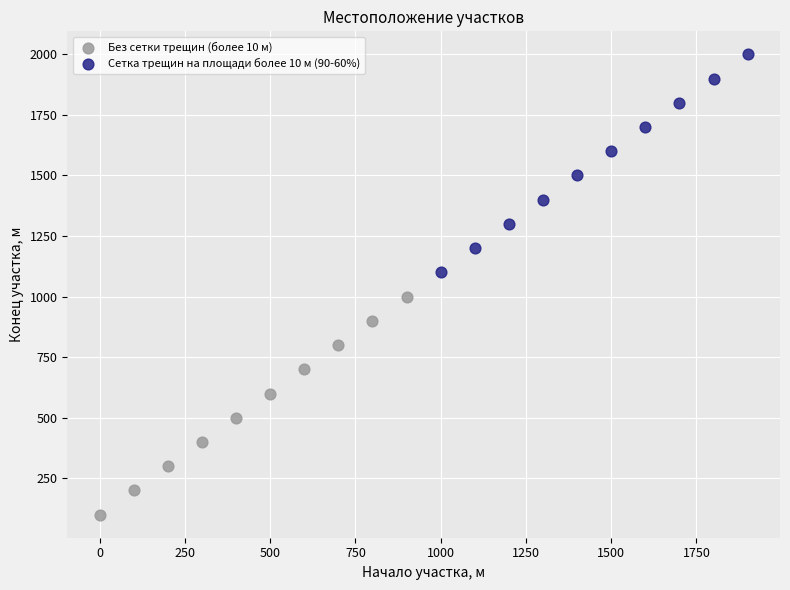

Which series contains the highest Y value?

Сетка трещин на площади более 10 м (90-60%)